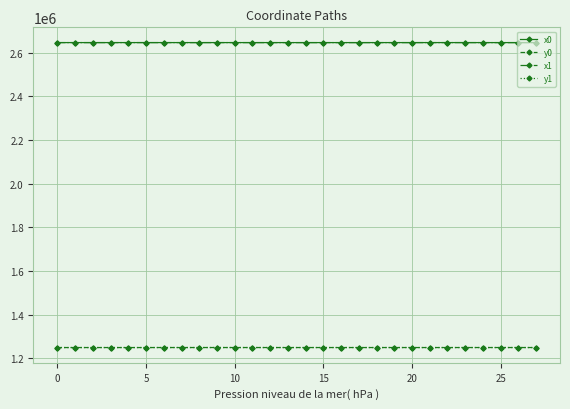

True or false: y0 and x1 intersect in this chart.

False